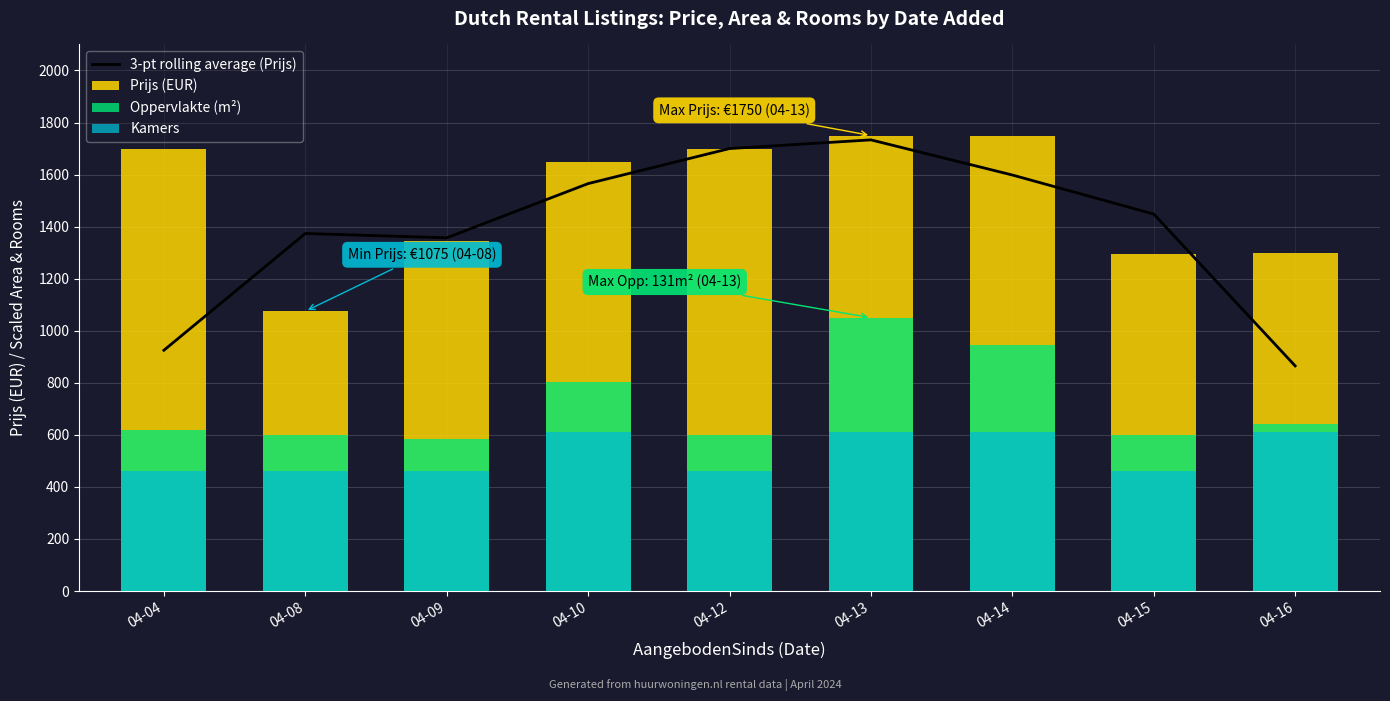

What is the difference between the highest and lowest values at 04-04?

1240.6